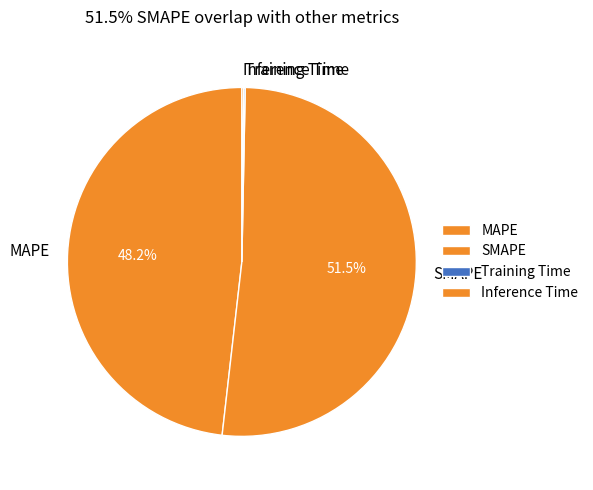

Is there a majority slice in this chart?

Yes